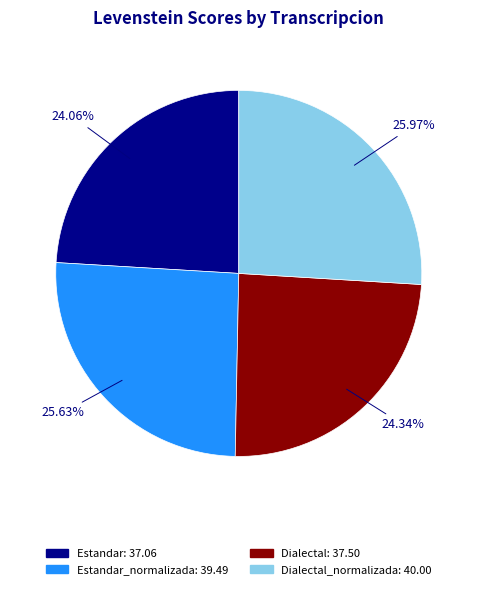

Is there any slice that represents more than half of the pie?

No